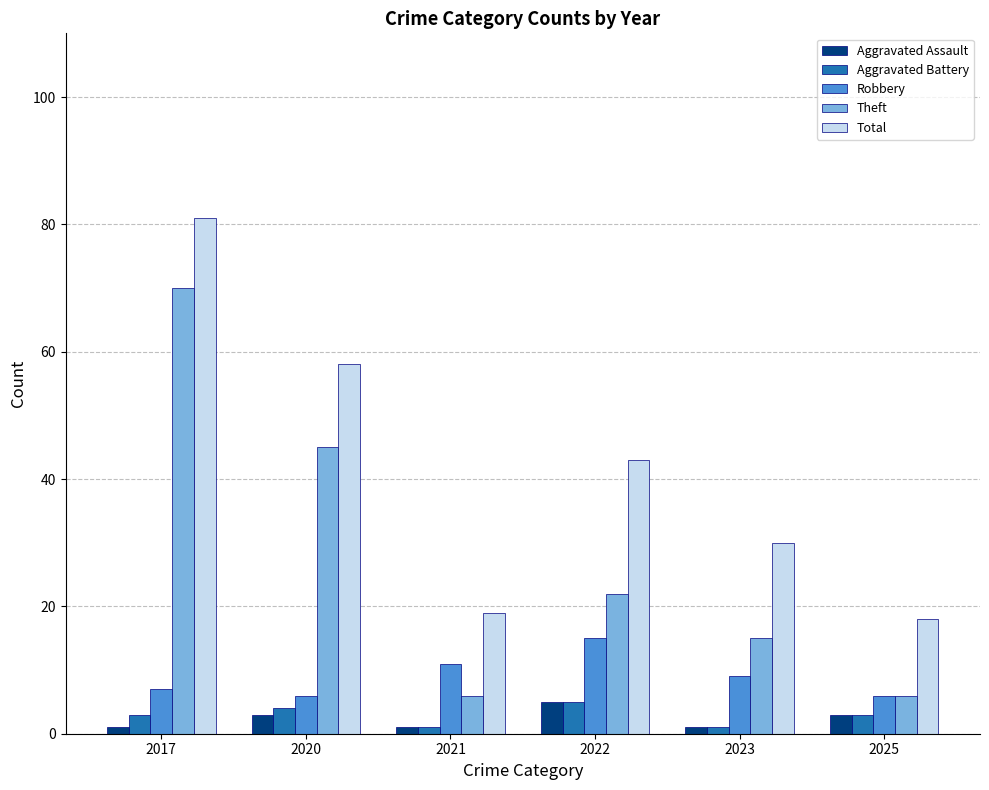

How many values in the Total series are below 43?

3